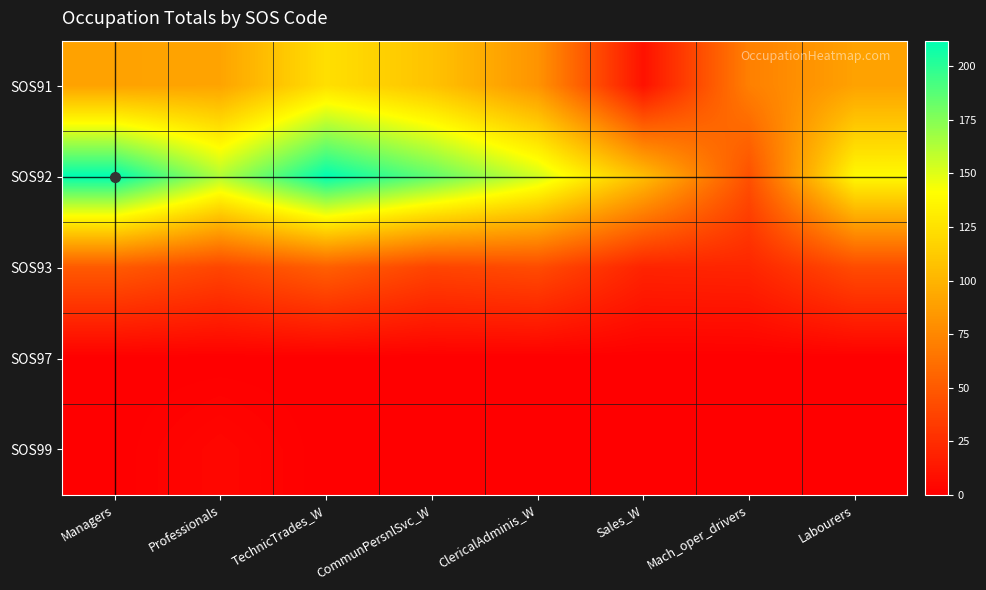

What is the maximum value shown in the chart?

212